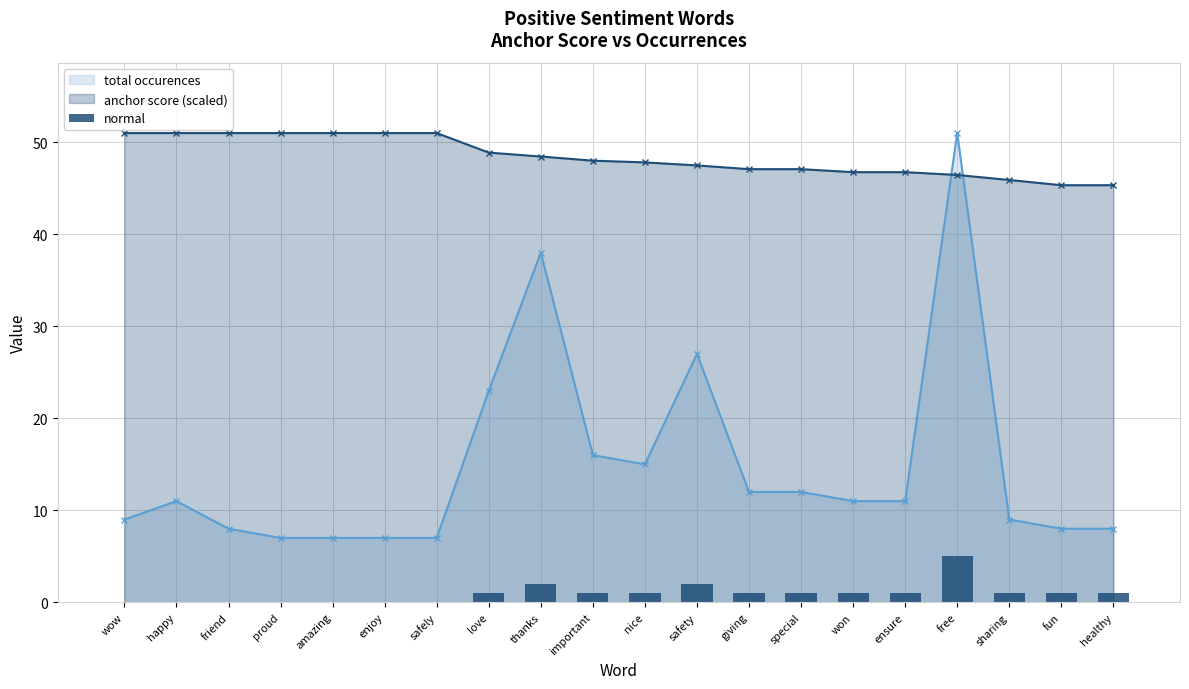

At which label is the value closest to 2?

thanks